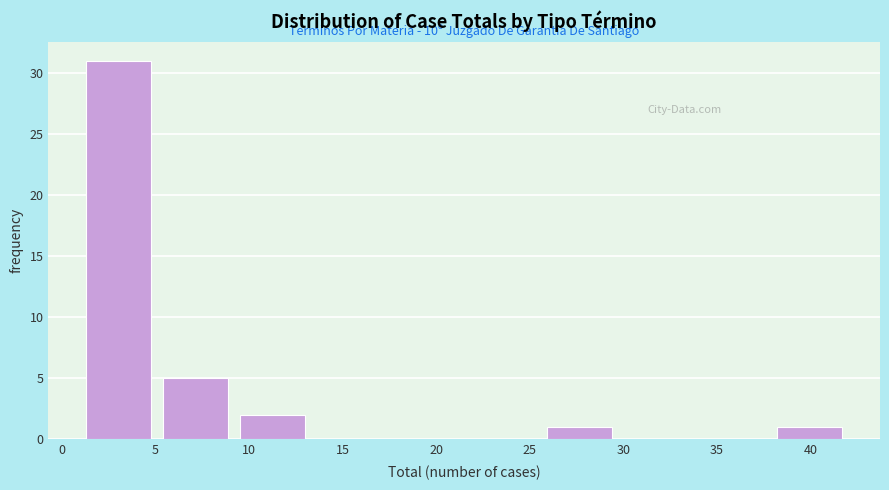

Over which range of the x-axis is the bar tallest?

1.0 to 5.1